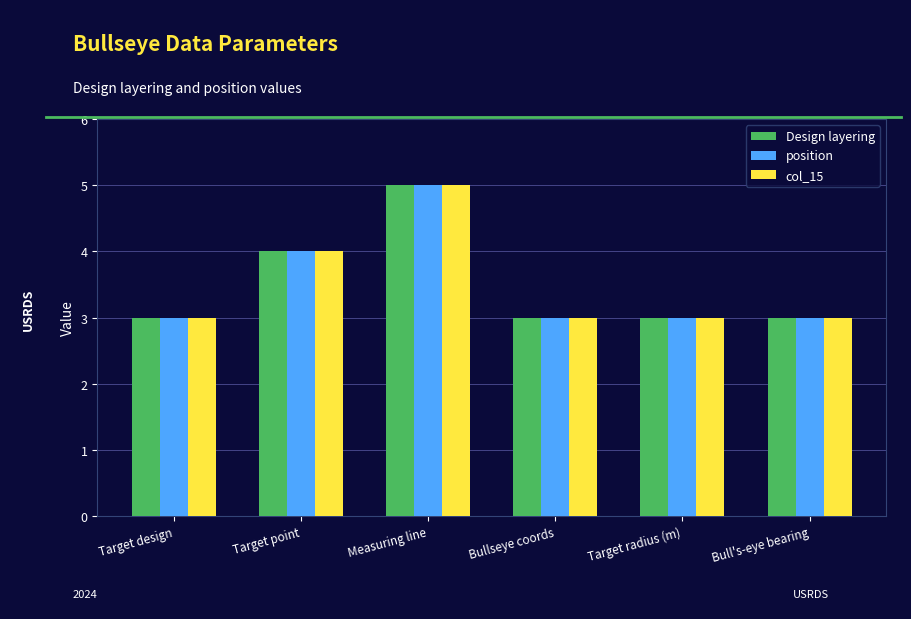

At which category is the sum across all series the highest?

Measuring line